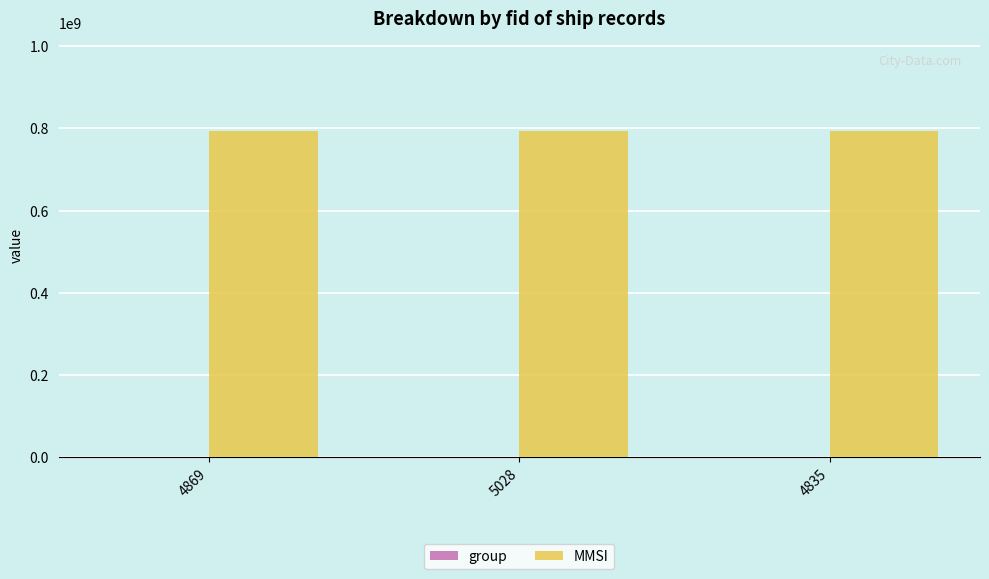

What is the maximum value for MMSI?

794146678